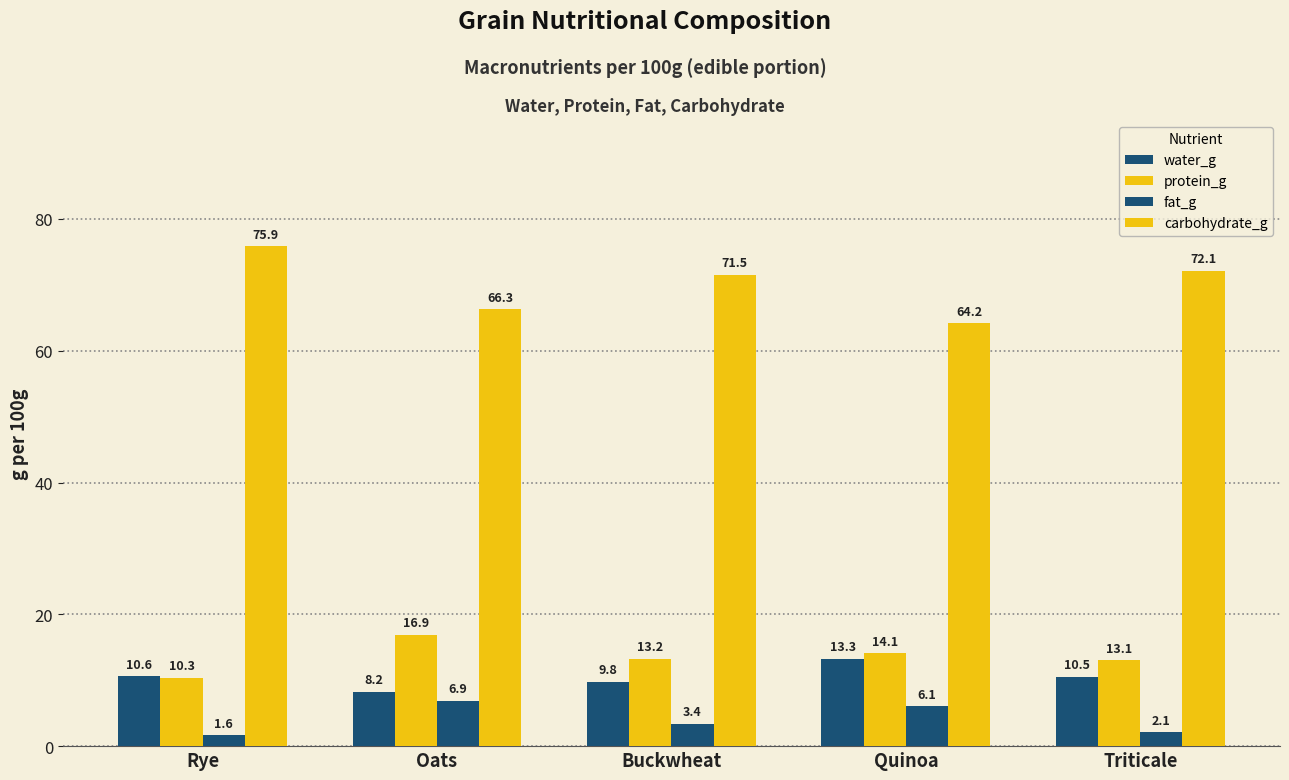

What is the minimum value shown in the chart?

1.6